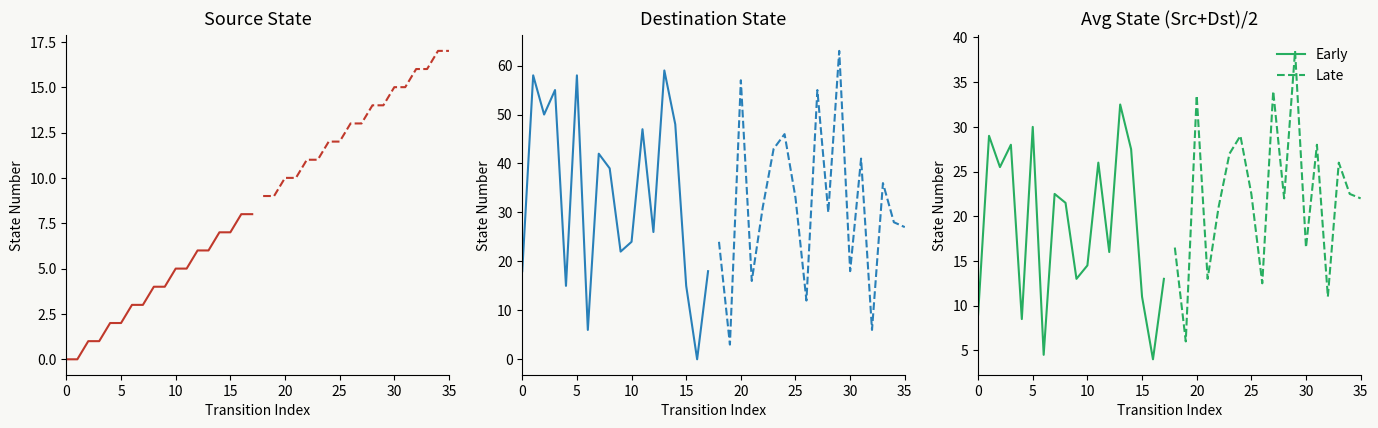

At how many categories does at least one series exceed 31?

4